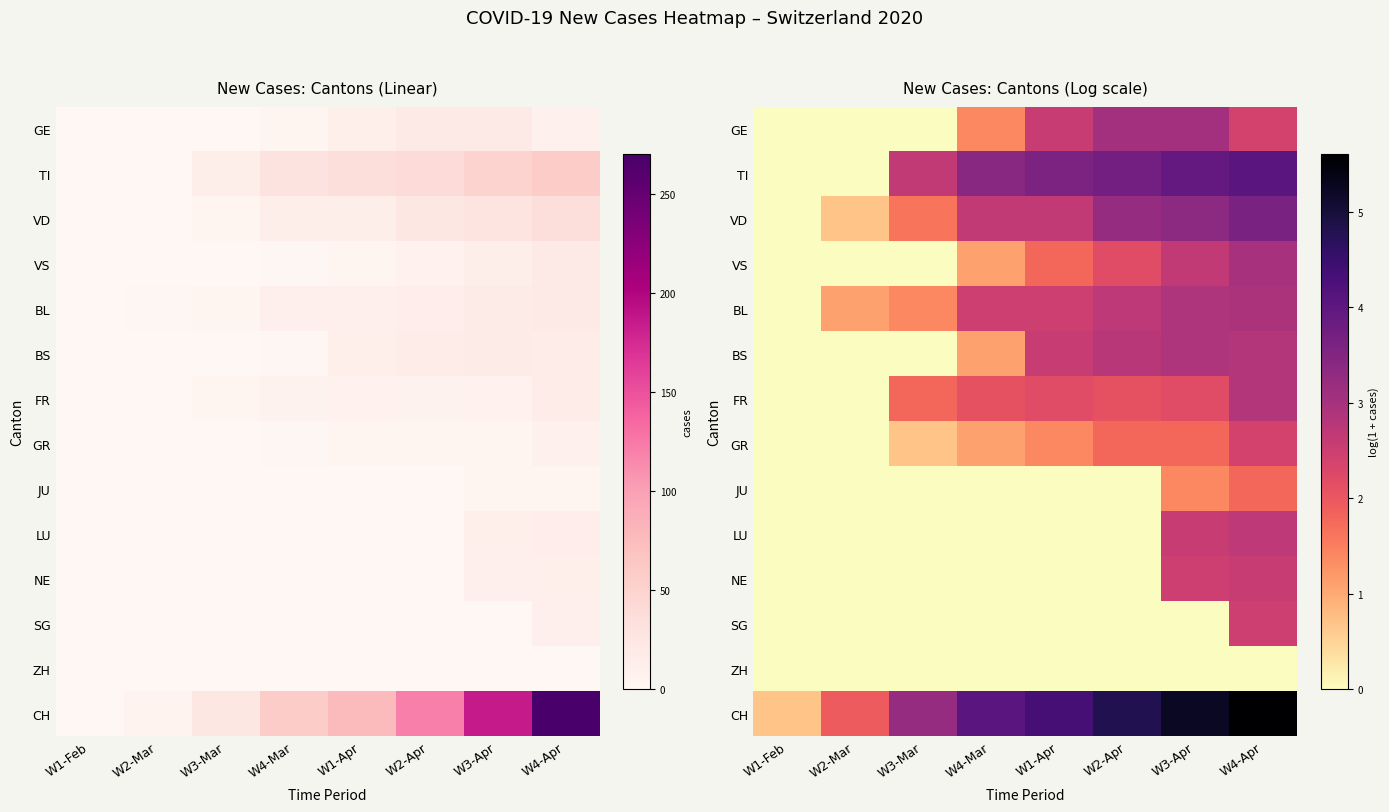

Which category has the highest value across all series?

W4-Apr